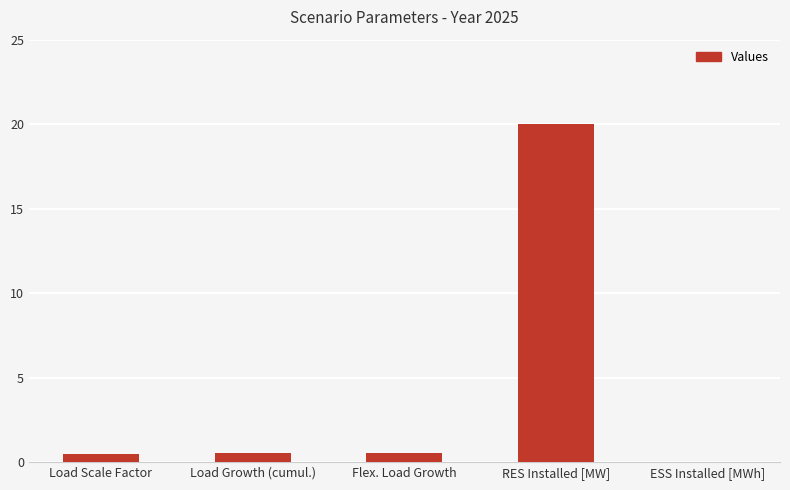

How many values are above zero?

4